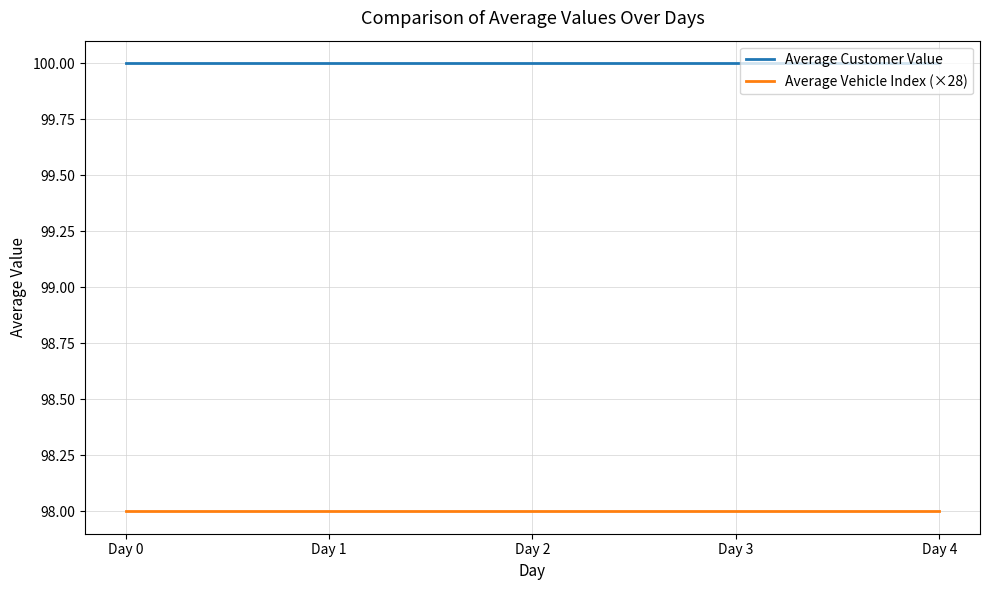

Does the chart display data point markers on the line(s)?

No